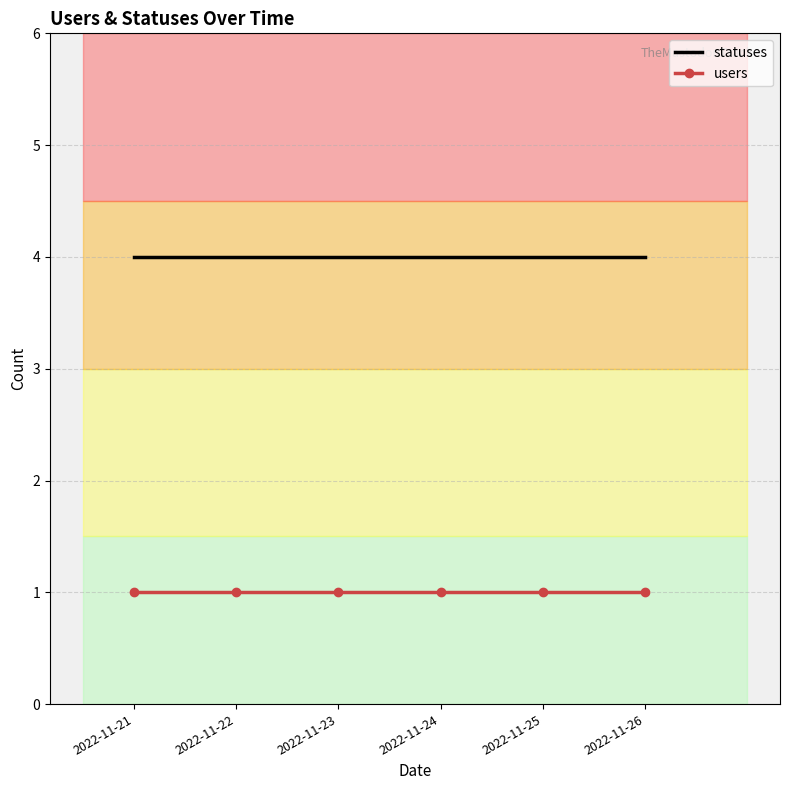

Rank the series by their maximum value, from highest to lowest.

statuses, users